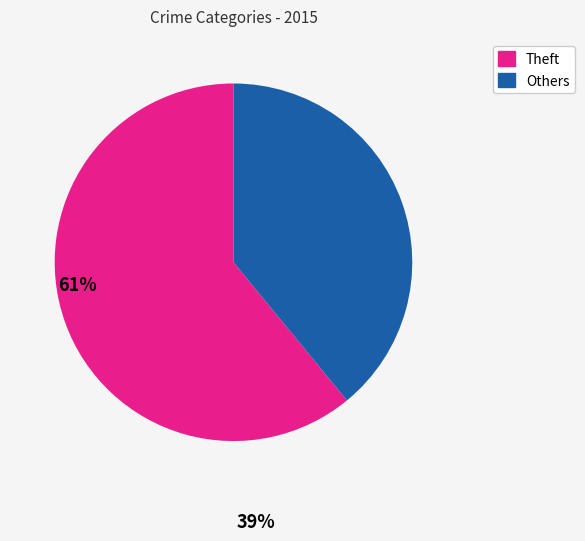

Is there a majority slice in this chart?

Yes